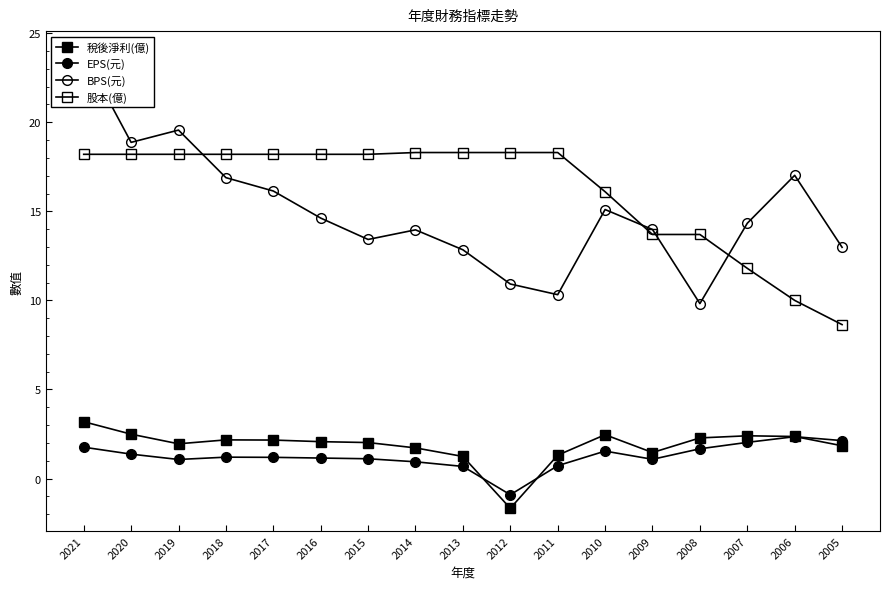

True or false: 稅後淨利(億) has more than 0 points higher than both neighbors.

True